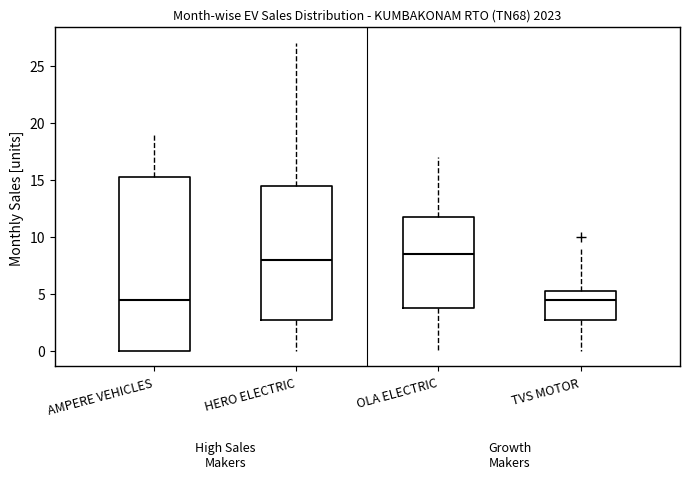

Reading left to right, read every box against the y-axis: the position of its median line, the range the box covers, and the ends of its whiskers. The values are not printed on the chart, so give them approximately, as read against the axis.

AMPERE VEHICLES: median 4.5, box 0.0 to 15.5, whiskers 0.0 to 19.0
HERO ELECTRIC: median 8.0, box 3.0 to 14.5, whiskers 0.0 to 27.0
OLA ELECTRIC: median 8.5, box 4.0 to 12.0, whiskers 0.0 to 17.0
TVS MOTOR: median 4.5, box 3.0 to 5.5, whiskers 0.0 to 9.0